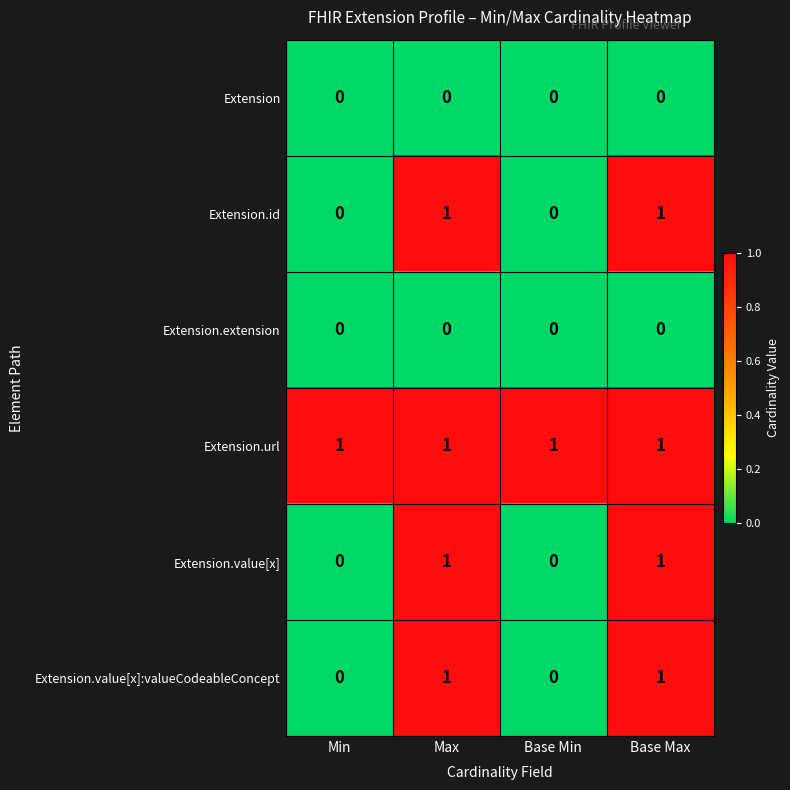

Is the value of Extension.value[x]:valueCodeableConcept at Base Min greater than the value of Extension.id at Max?

No